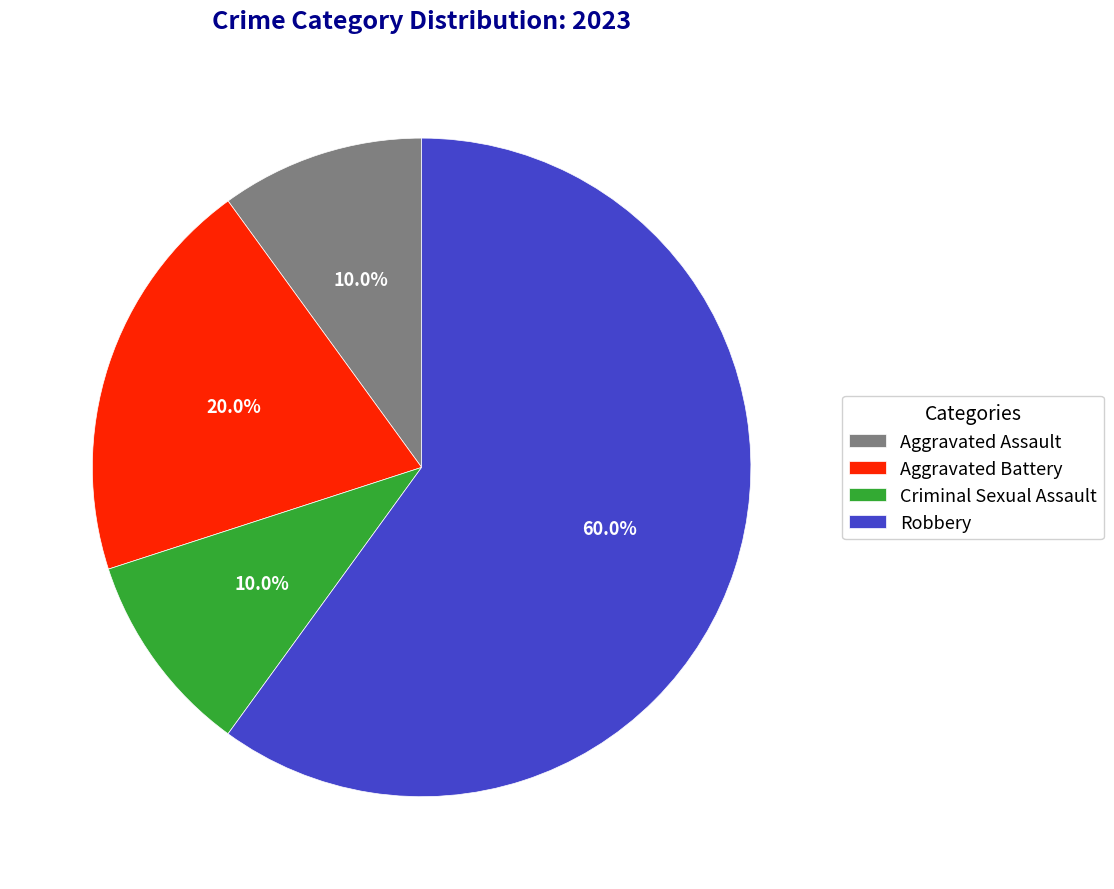

Which has a higher value, Aggravated Battery or Robbery?

Robbery